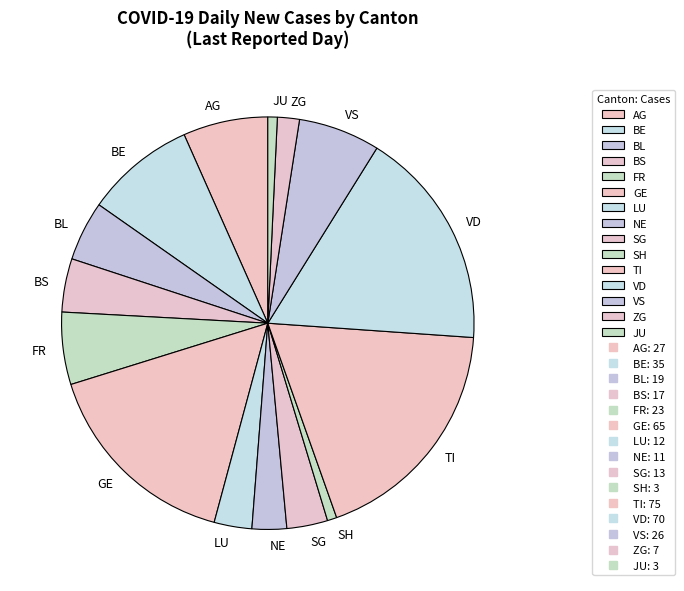

Which slice is the largest?

TI